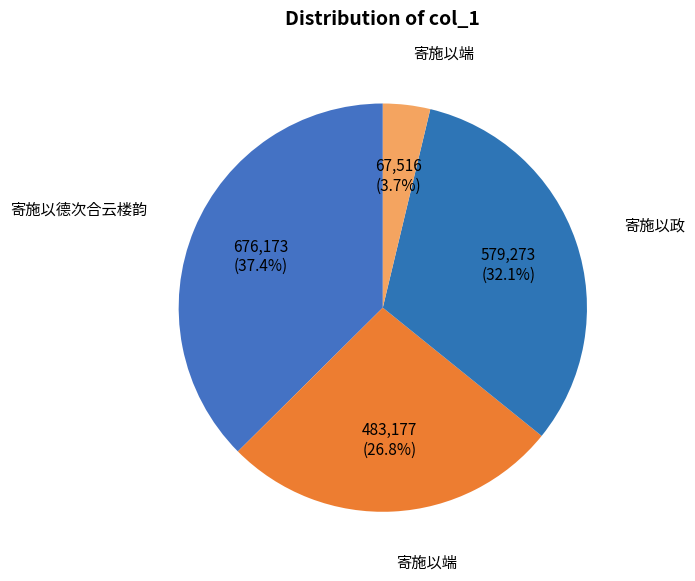

Is there a majority slice in this chart?

No